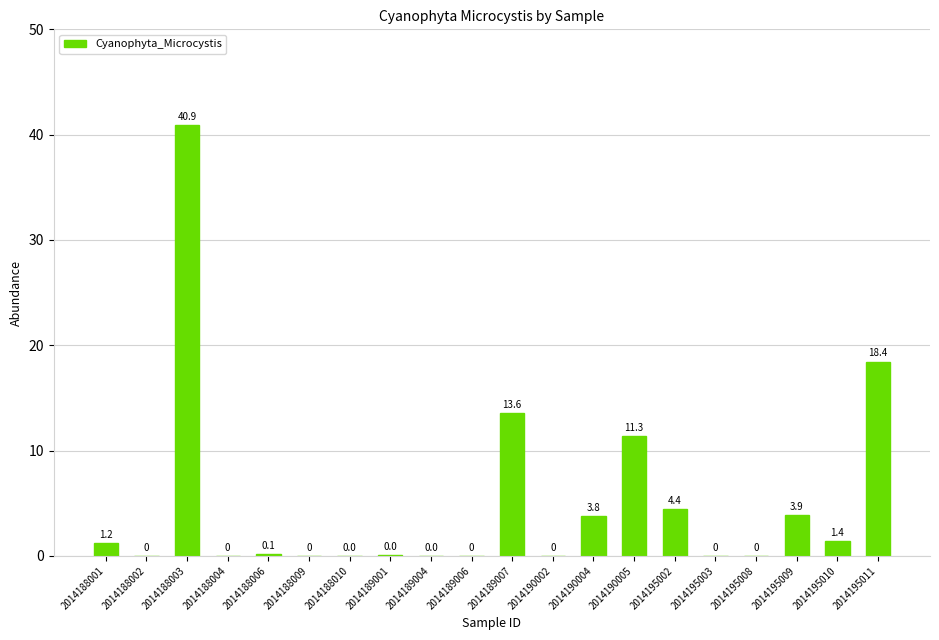

What is the greatest value displayed?

40.9